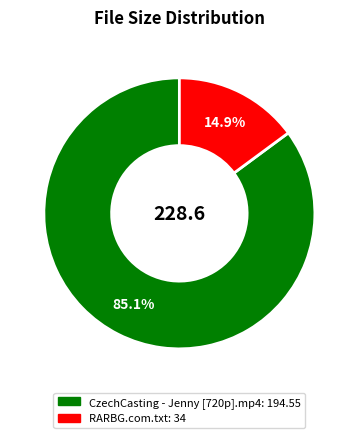

To the nearest percent, what percentage of the pie is CzechCasting - Jenny [720p].mp4?

85%